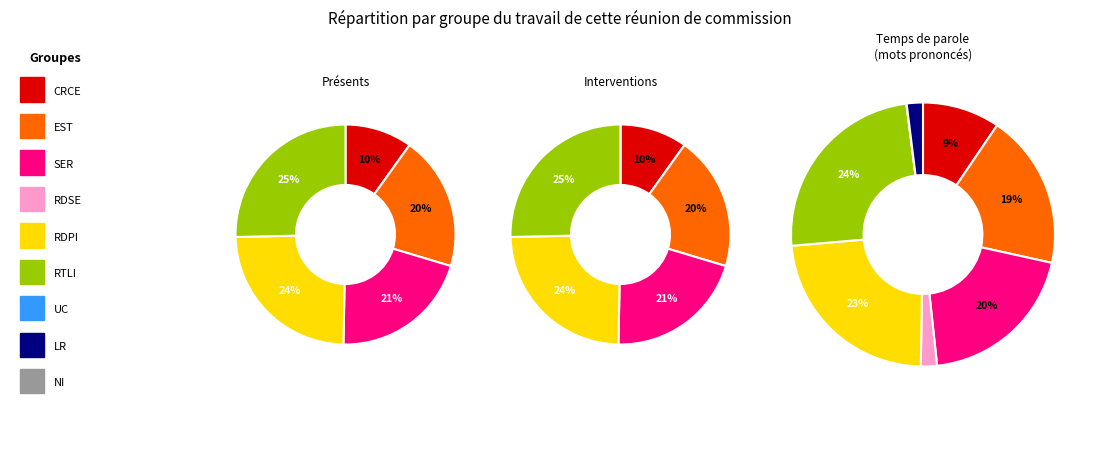

Is it true that 0.2 is 2% of the pie?

True